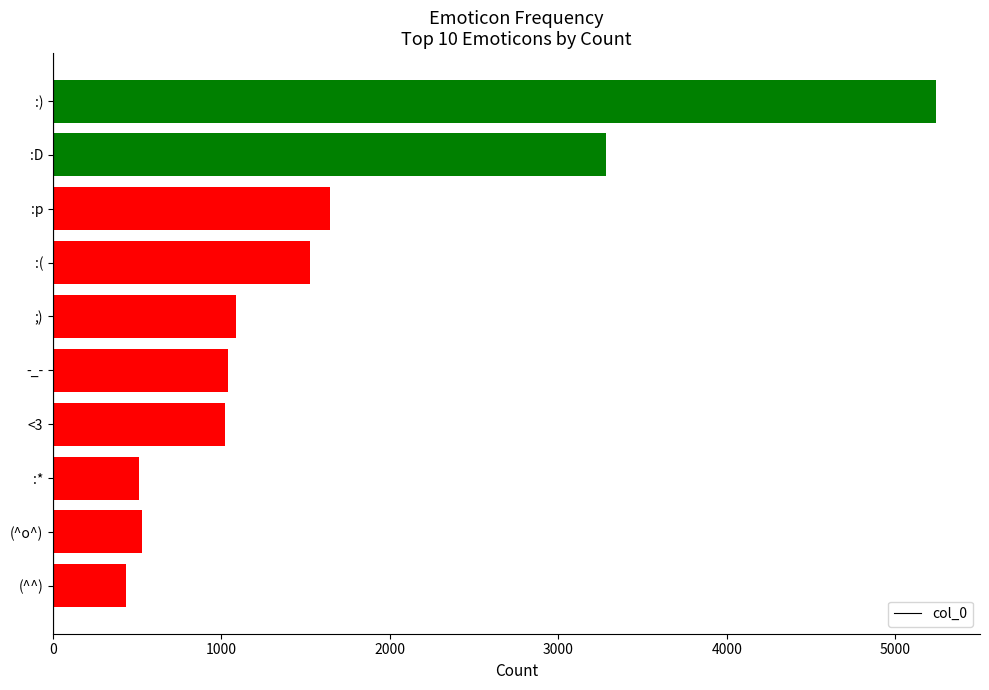

How many categories are shown in the chart?

10